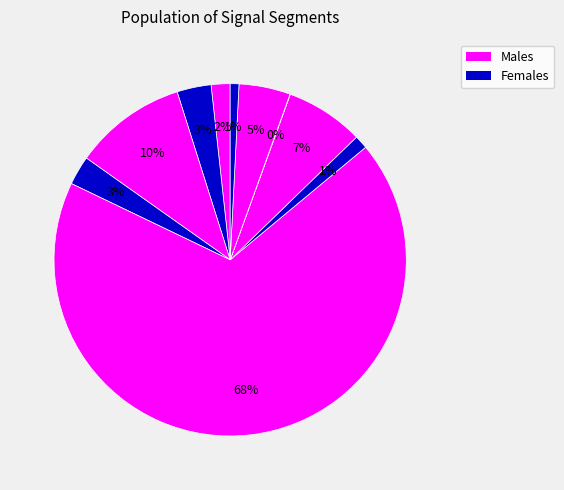

Is there any slice that represents more than half of the pie?

Yes